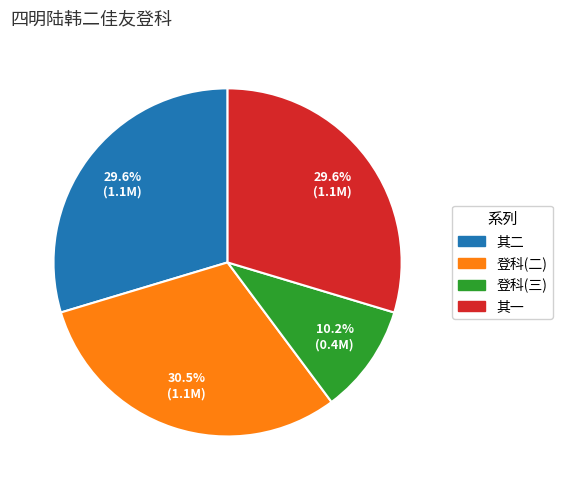

Is 其二 the majority of the pie?

No